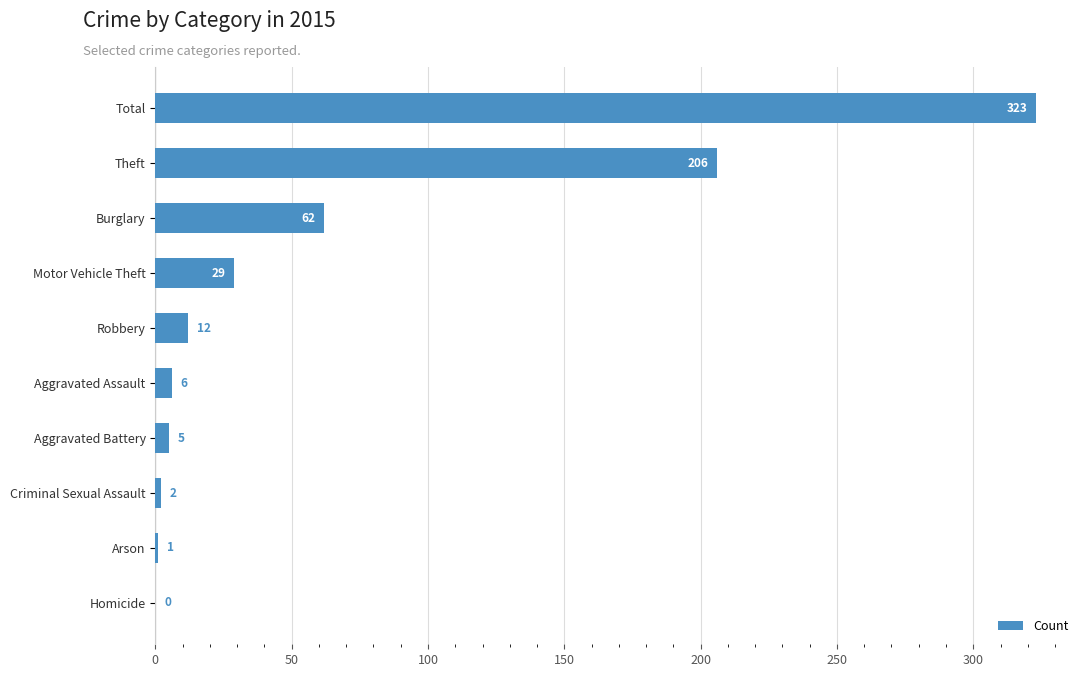

At which label is the value closest to 161?

Theft